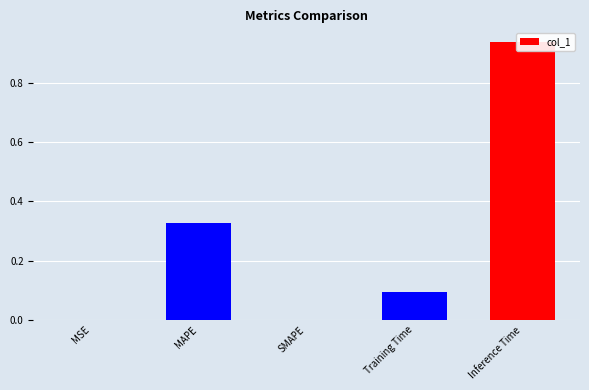

Which has a higher value, SMAPE or Inference Time?

Inference Time